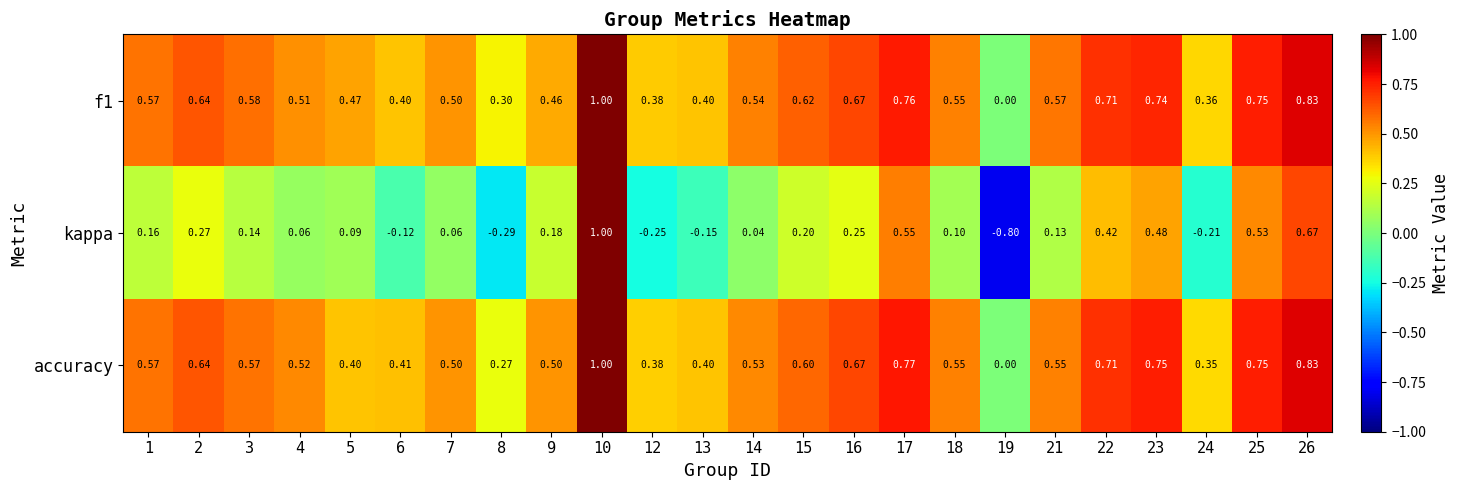

Which label corresponds to the largest value in the chart?

10